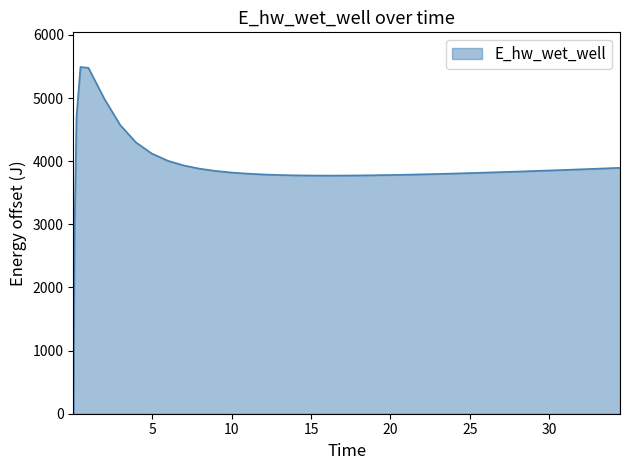

What is the greatest value displayed?

5491.7